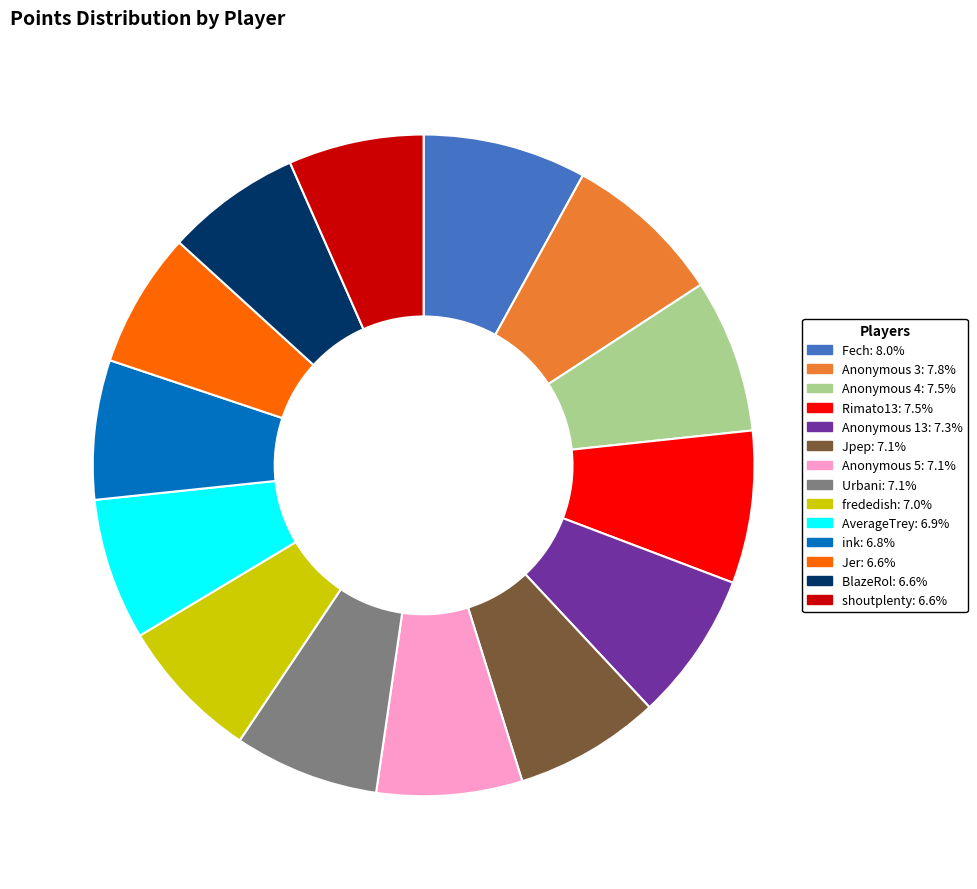

Is there any slice that represents more than half of the pie?

No